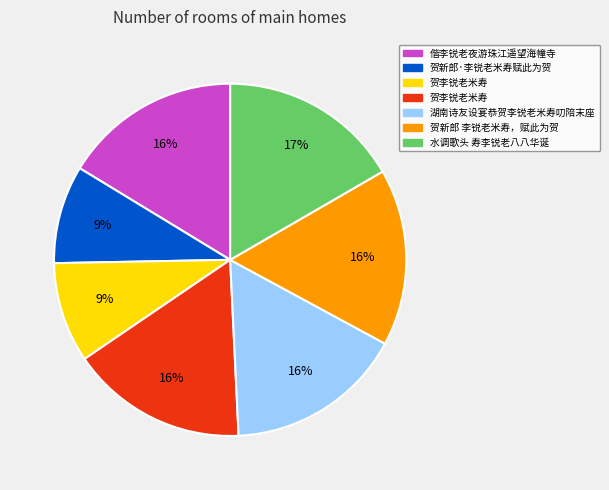

To the nearest percent, what is the difference between the largest and smallest slice percentages?

8%